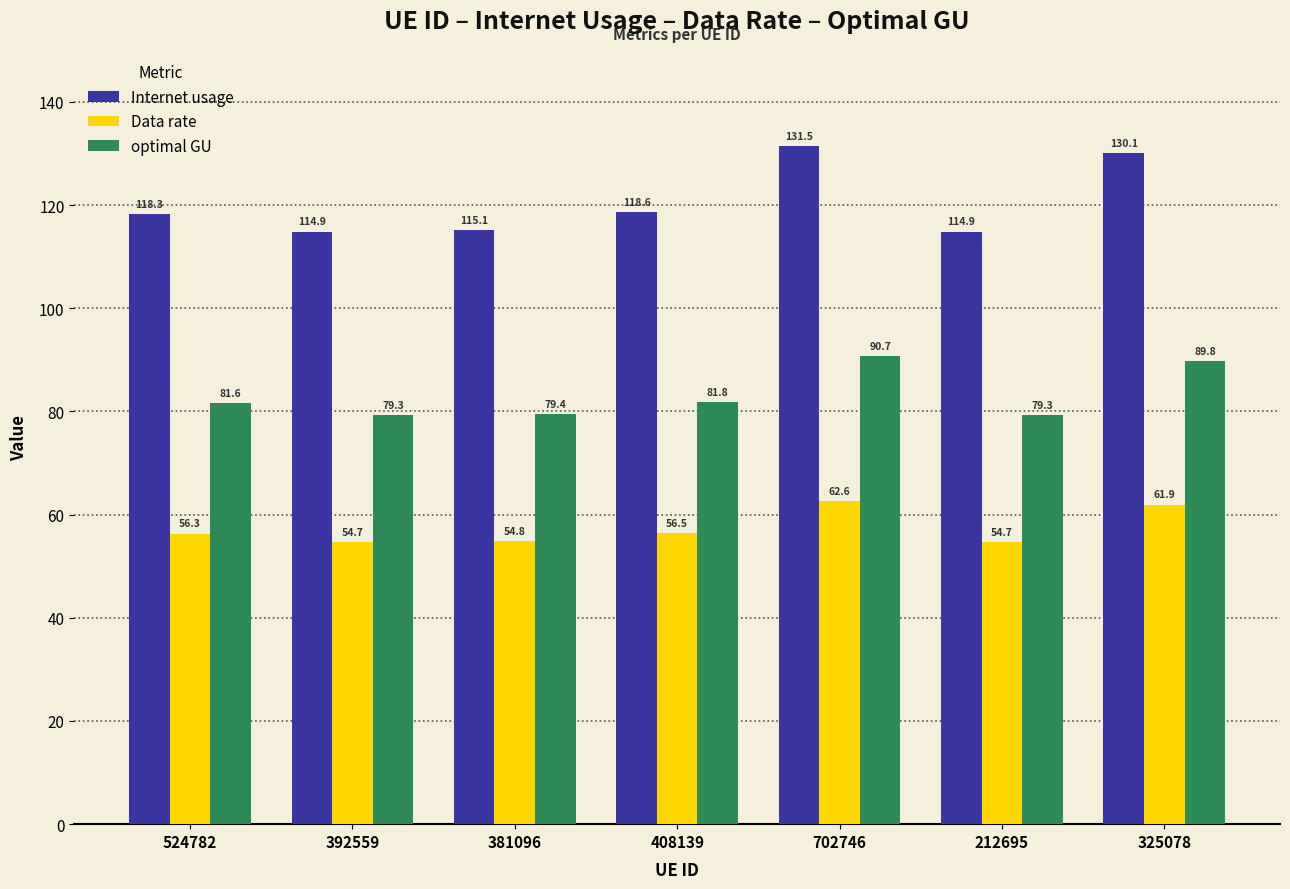

At which category is the sum across all series the highest?

702746